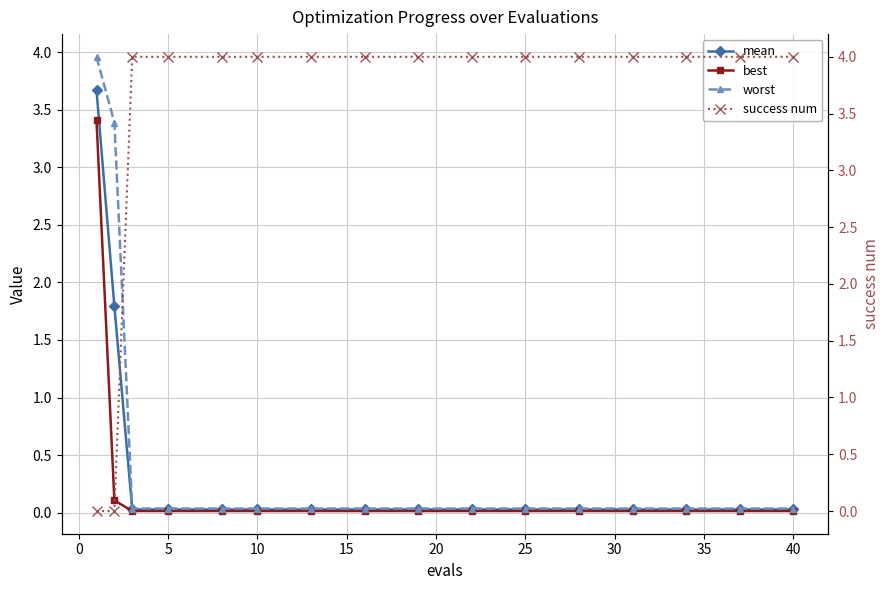

Which series changed the most between 10 and 25?

mean